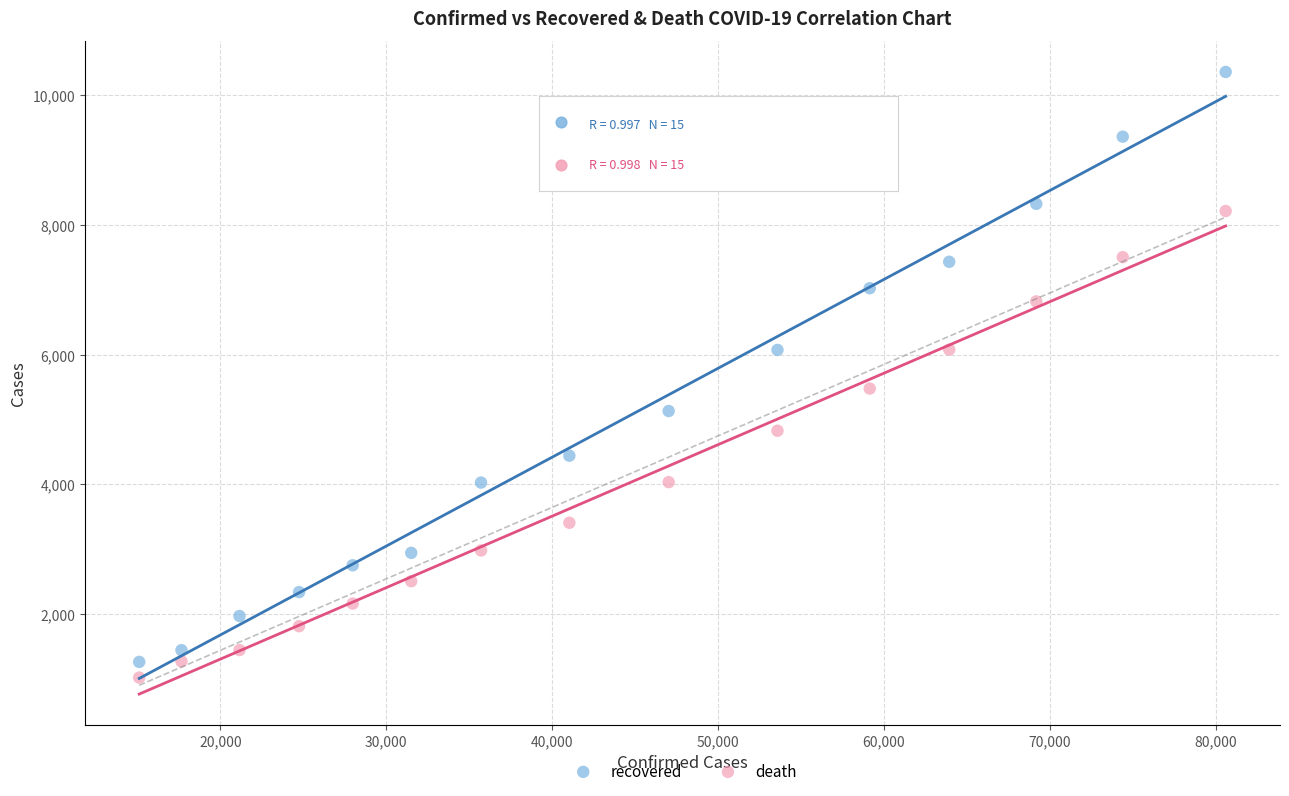

What is the X range (max minus min) for the scatter plot?

65476